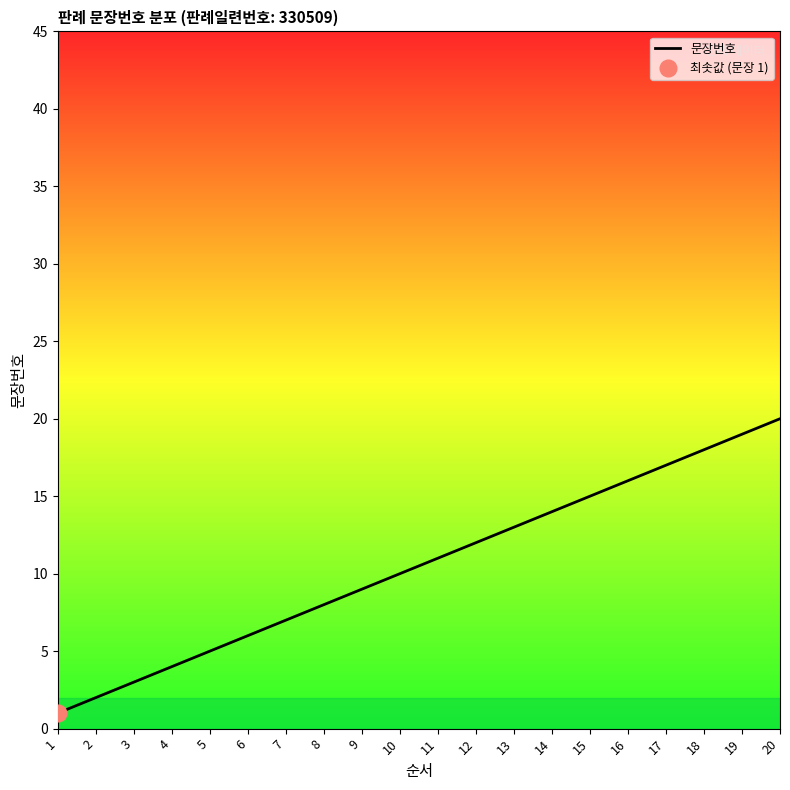

What is the maximum value shown in the chart?

20